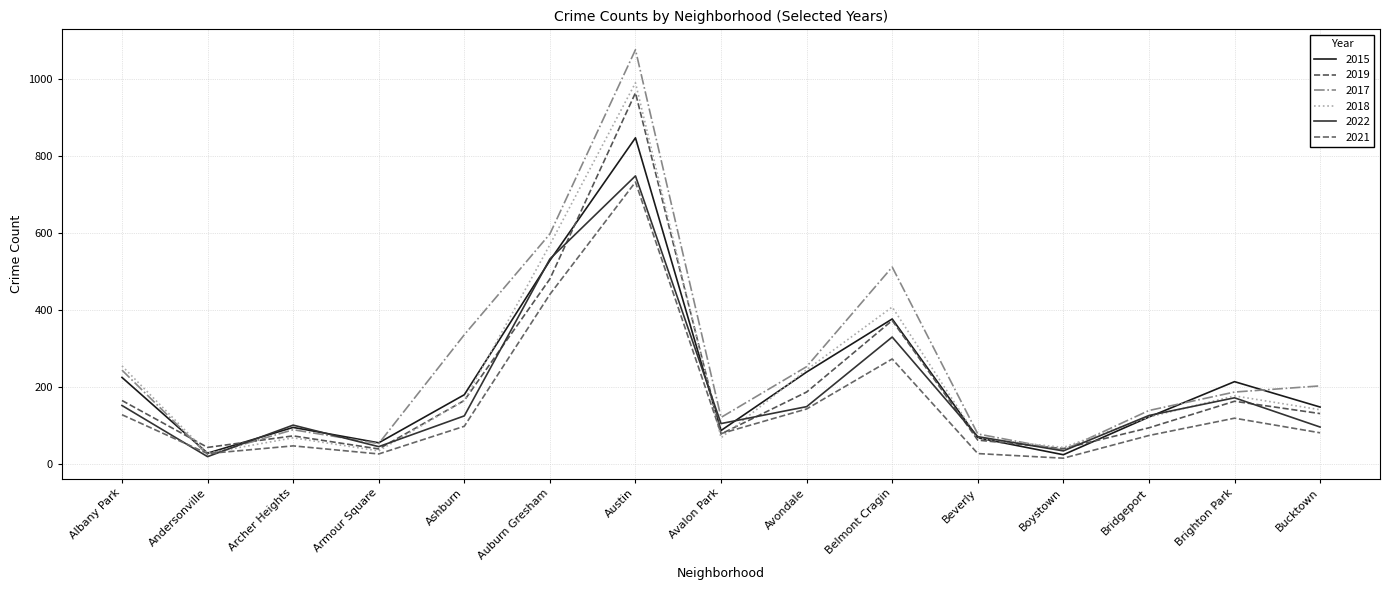

What is the difference between the 2015 values at Archer Heights and Auburn Gresham?

434